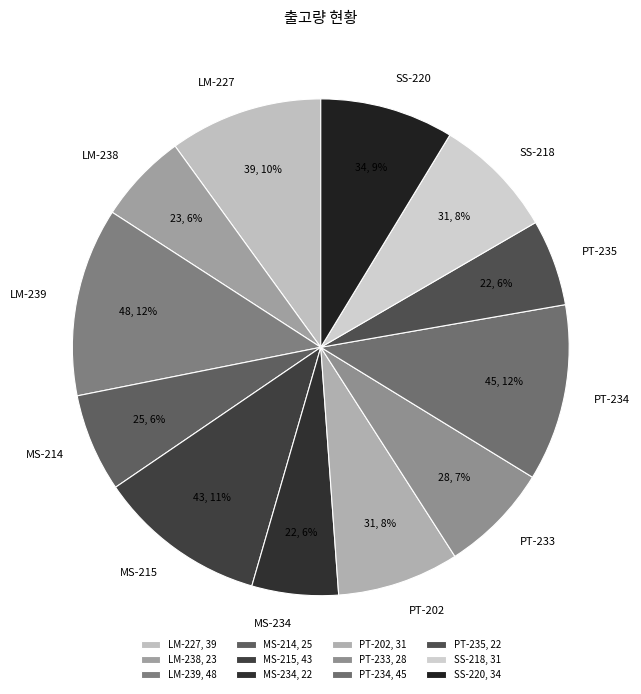

Is it true that SS-218 is 8% of the pie?

True